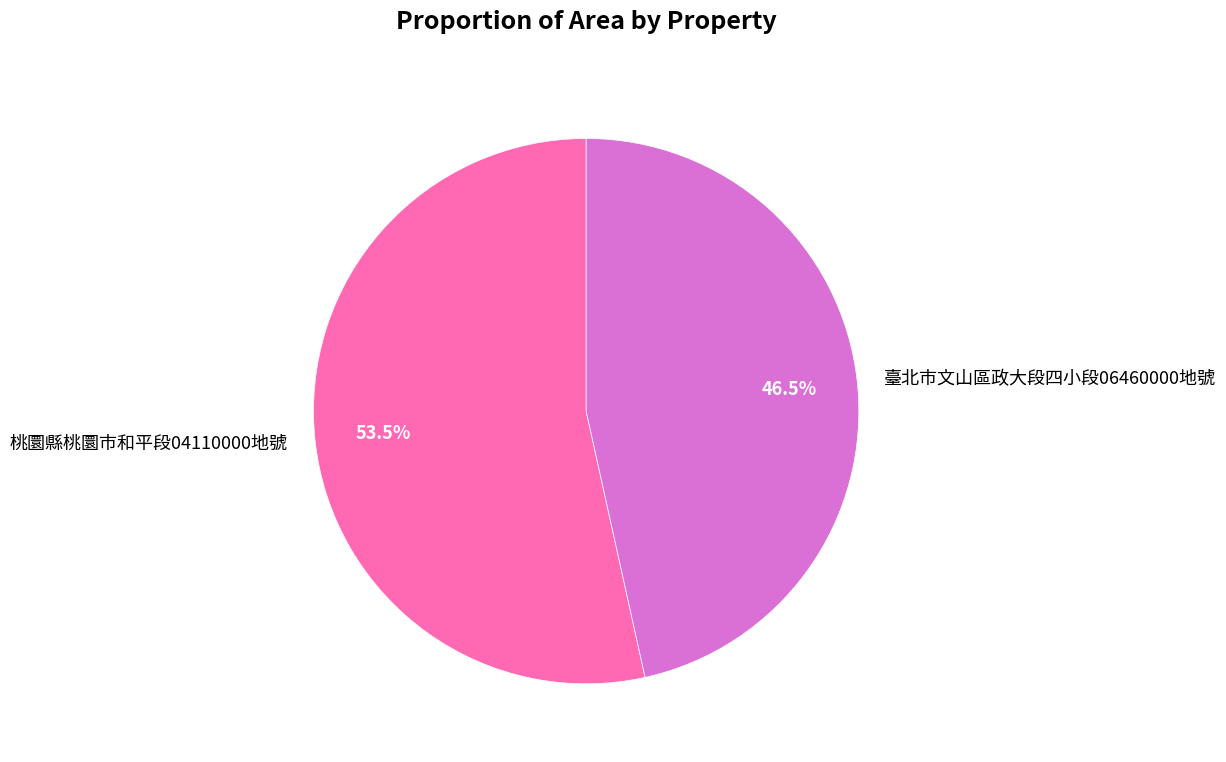

Between 桃圜縣桃圜市和平段04110000地號 and 臺北市文山區政大段四小段06460000地號, which is larger?

桃圜縣桃圜市和平段04110000地號